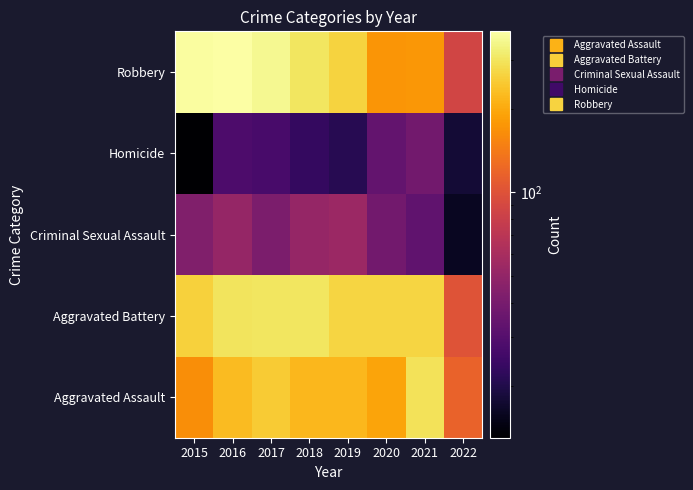

At which category is the sum across all series the highest?

2016